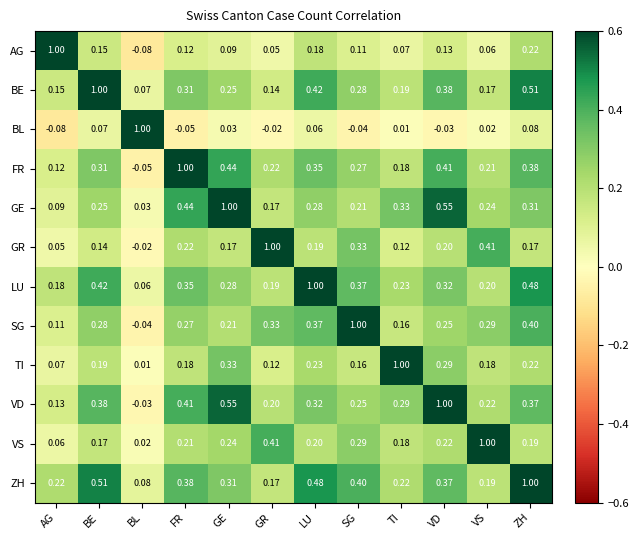

At which label does AG first exceed 0?

AG